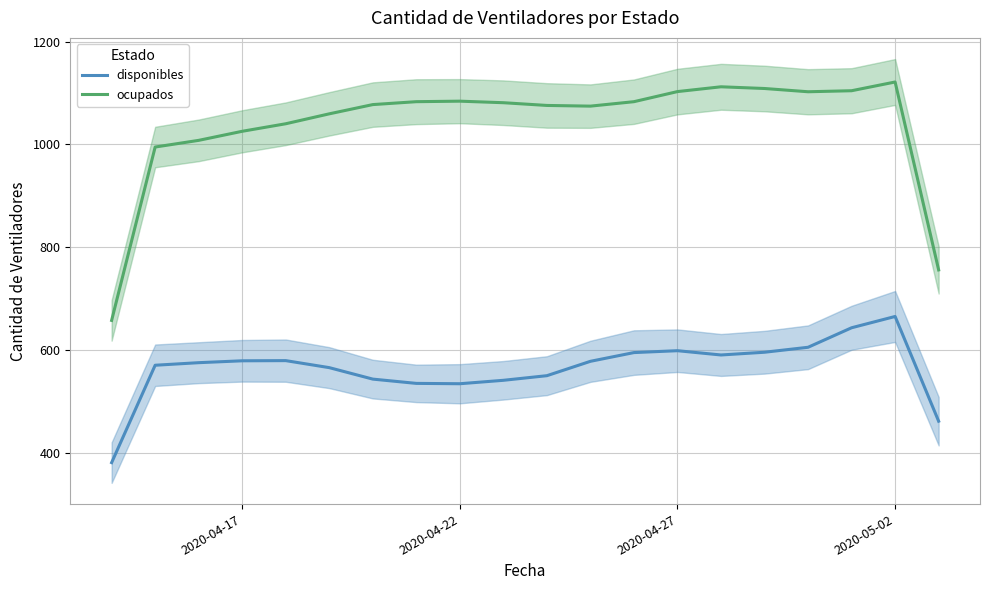

True or false: disponibles has more than 2 interior local peaks.

True